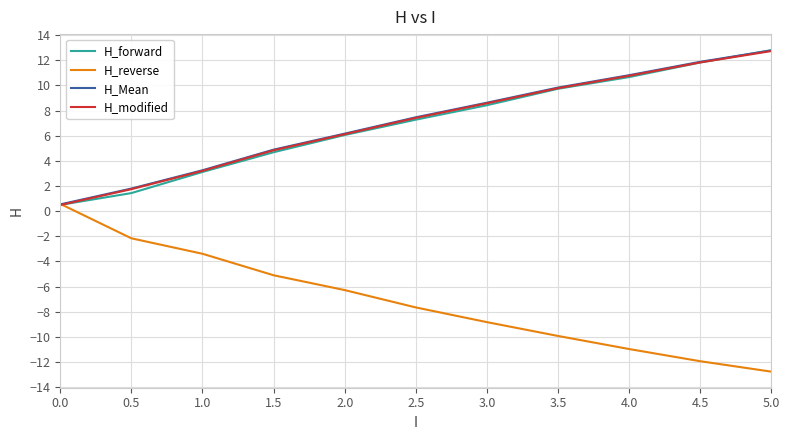

What is the maximum value for H_modified?

12.7